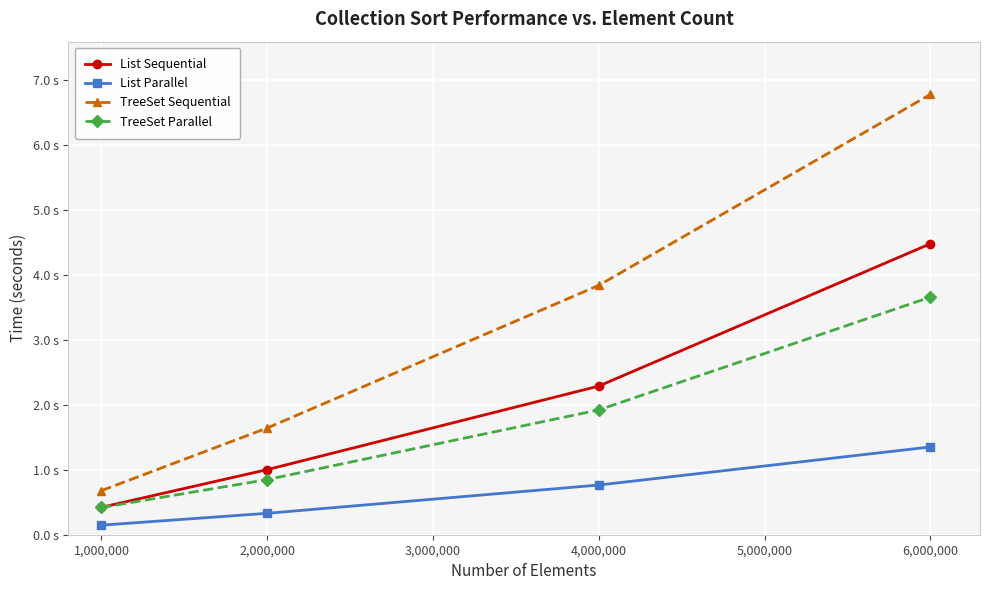

At which category is the sum across all series the highest?

6,000,000